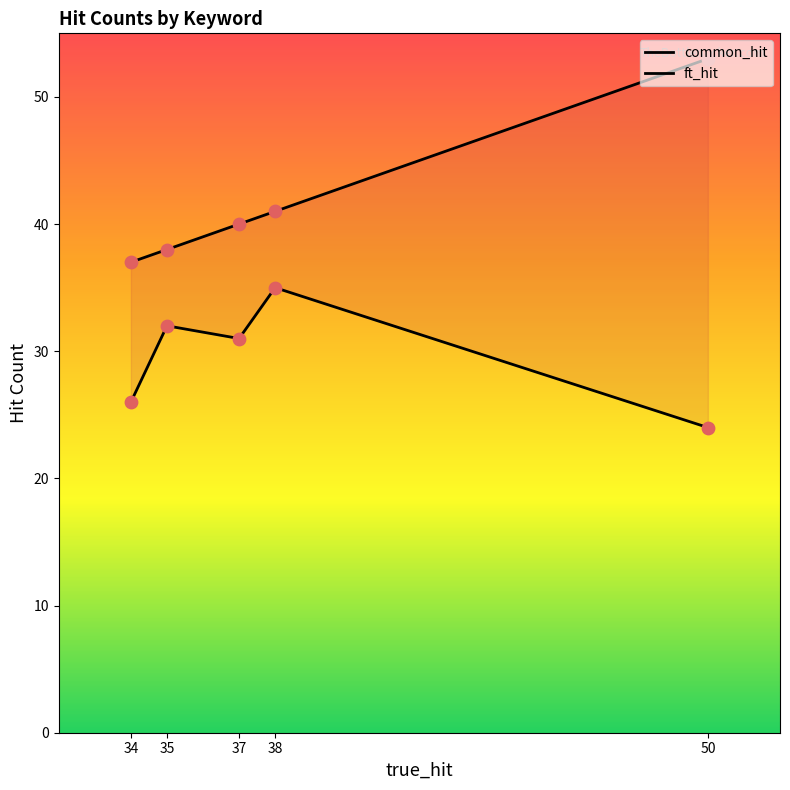

Which series reaches the minimum Y coordinate?

common_hit